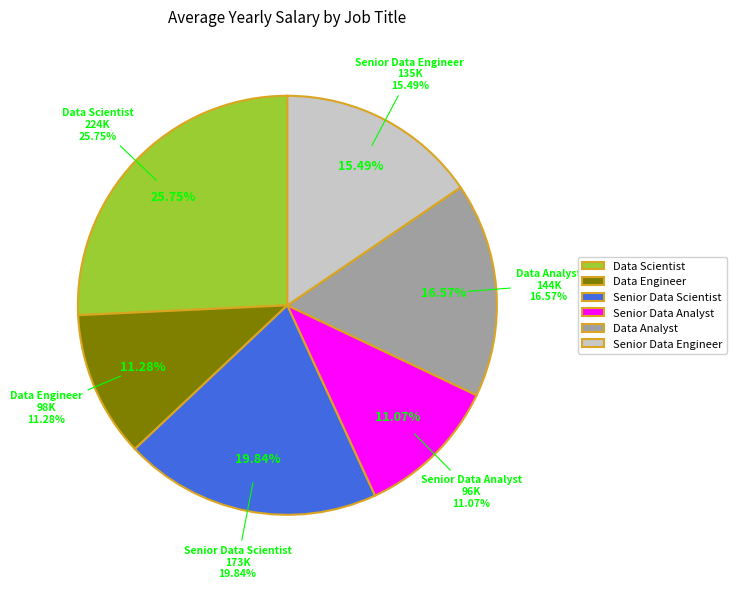

Is it true that Senior Data Analyst is 20% of the pie?

False